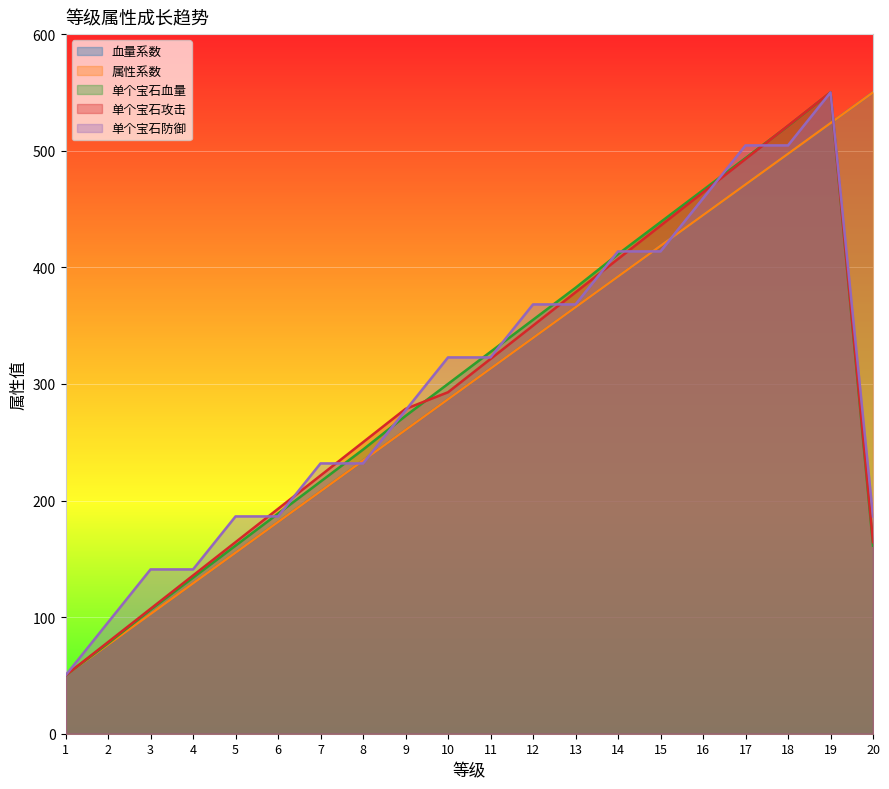

The value of 单个宝石攻击 at 17 is 492.9. True or false?

True